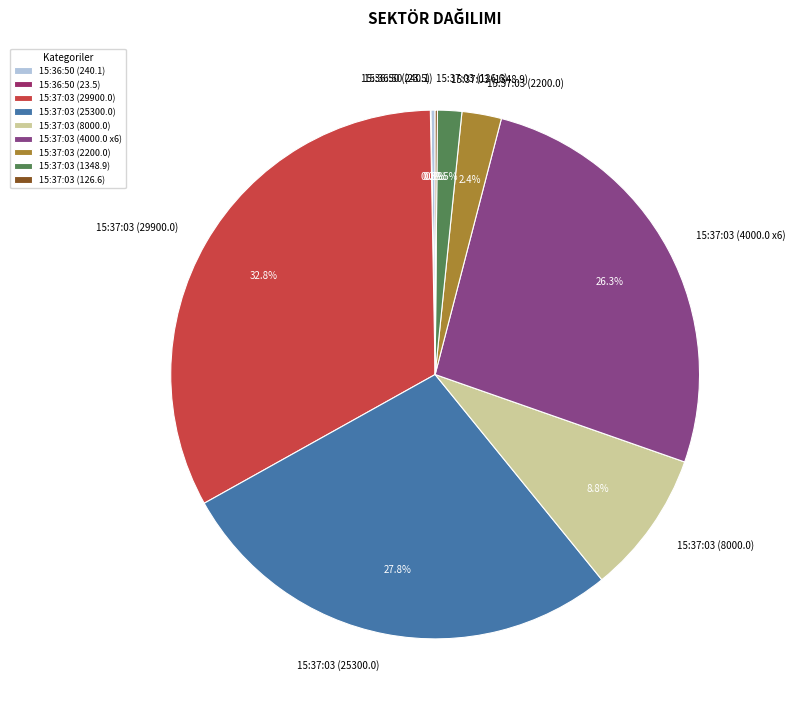

Does any single category account for the majority?

No